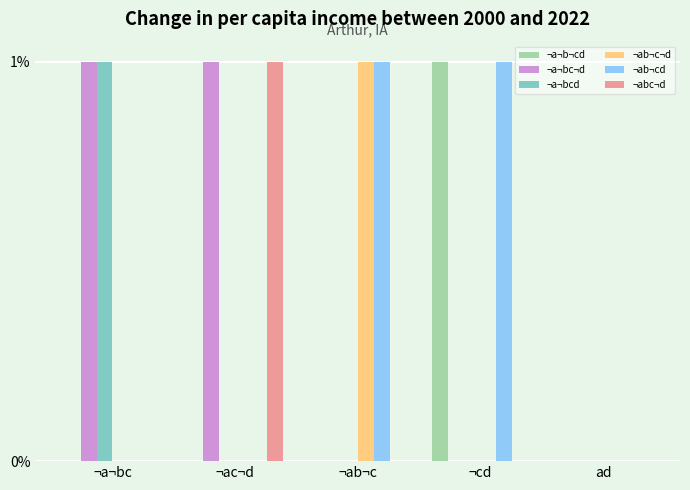

True or false: ¬ab¬cd has a value of 2 at ¬cd.

False